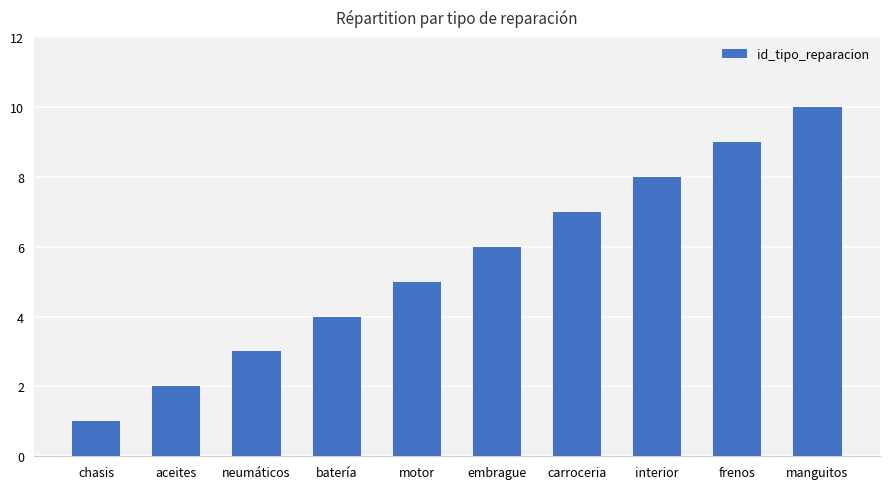

How many values are between 3 and 8?

6